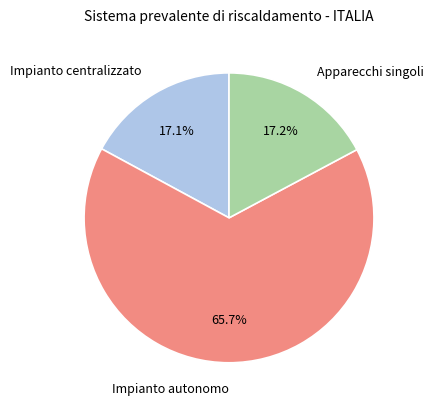

Which slice is the largest?

Impianto autonomo